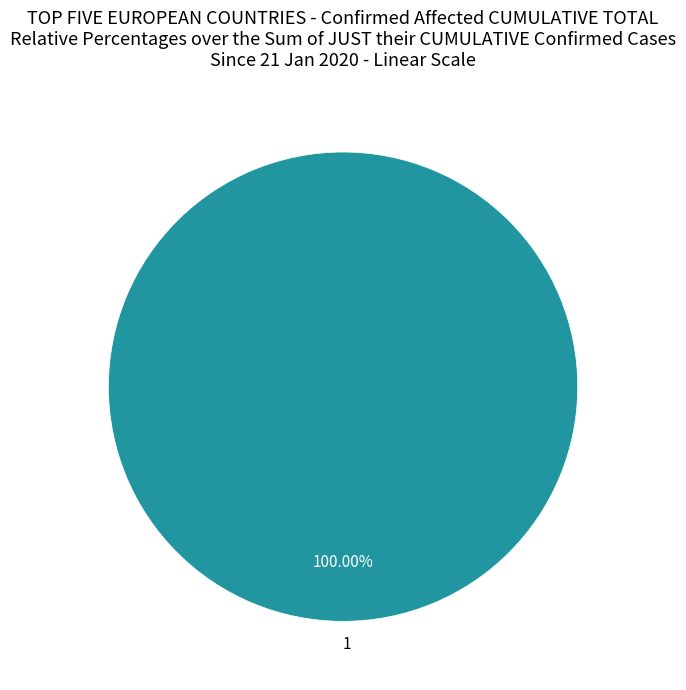

Rank the categories by value from lowest to highest.

1